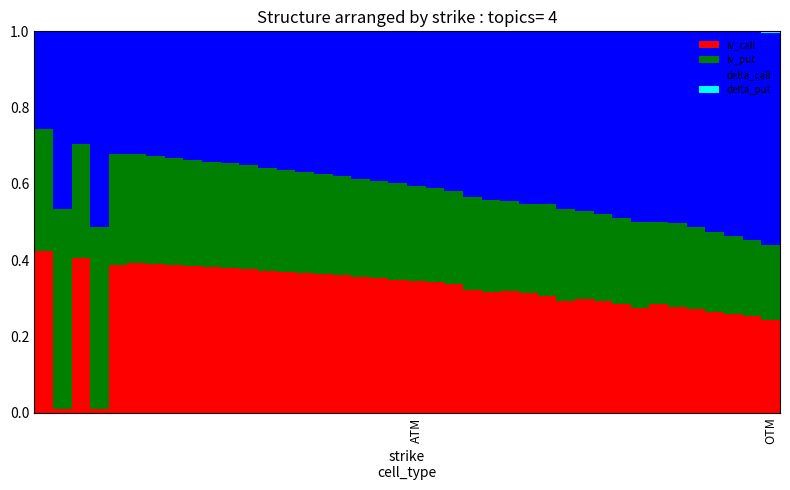

How many data points does each series have?

40